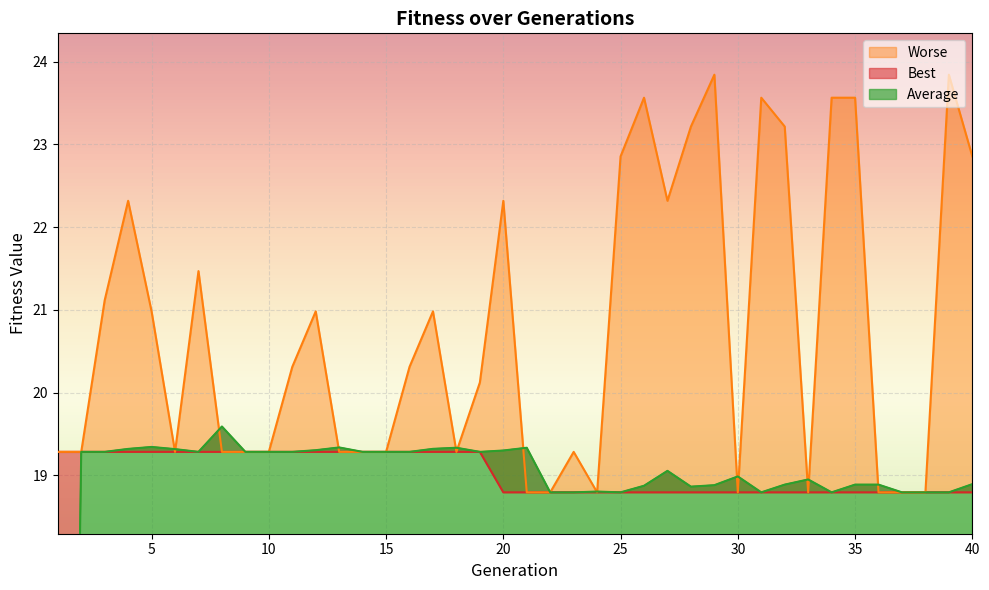

At which label does Best reach its peak?

1